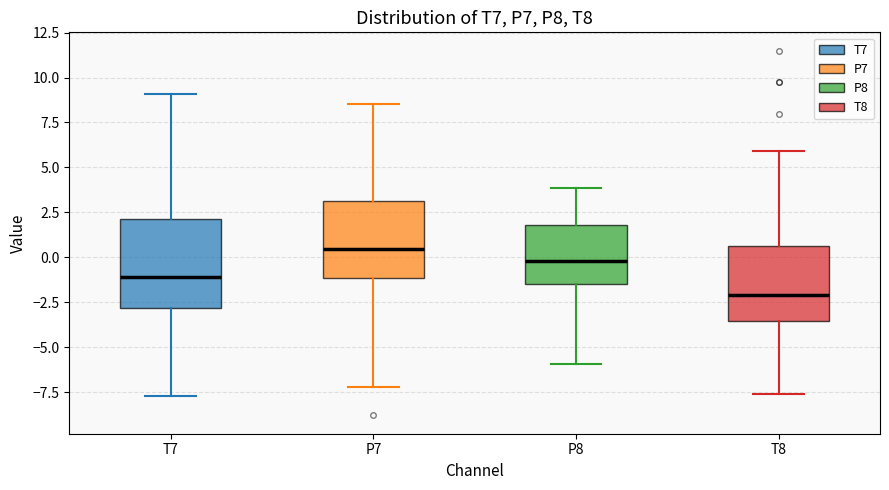

Which box is the tallest, from its lower edge to its upper edge?

T7